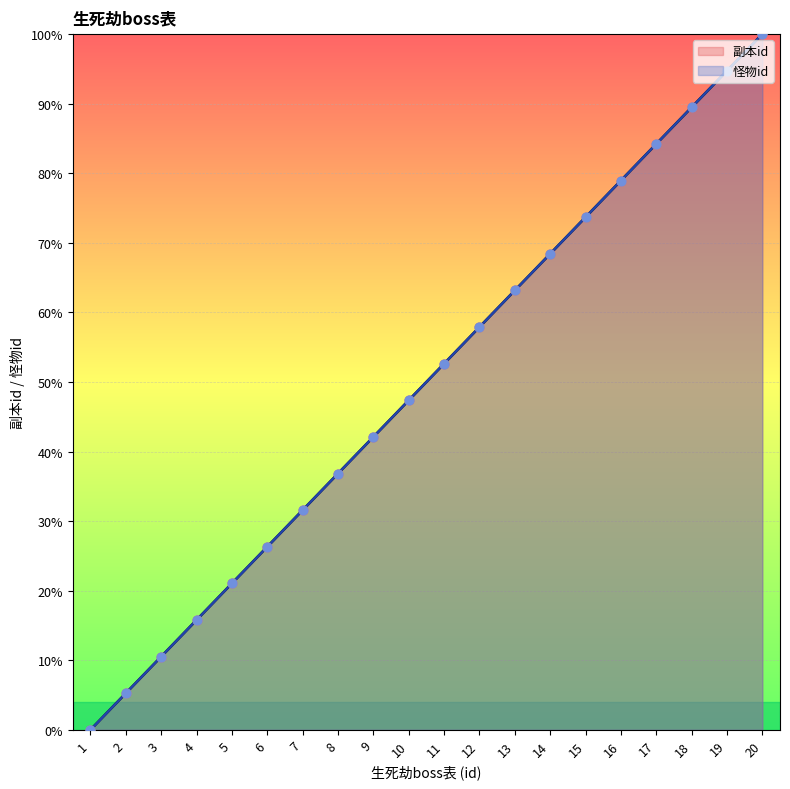

What are all the series names shown in the legend?

副本id, 怪物id